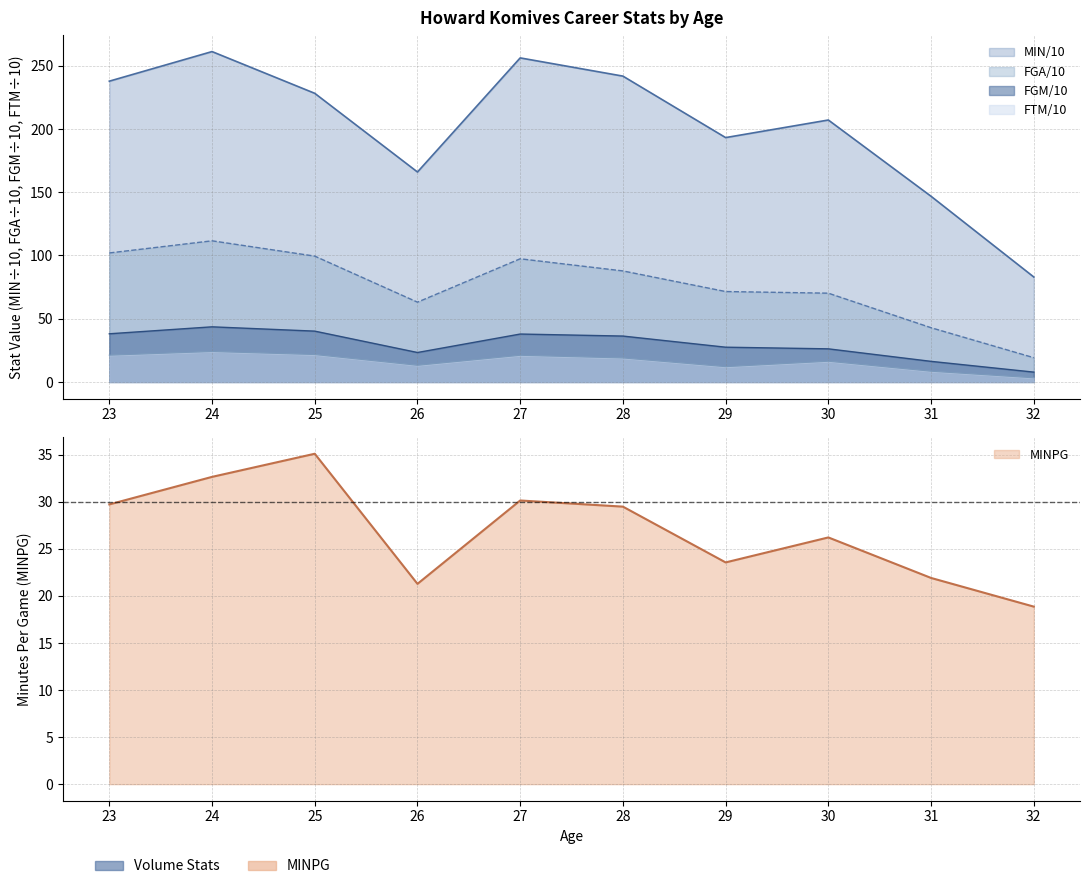

In FGM, how many points are lower than both neighbors (excluding endpoints)?

1